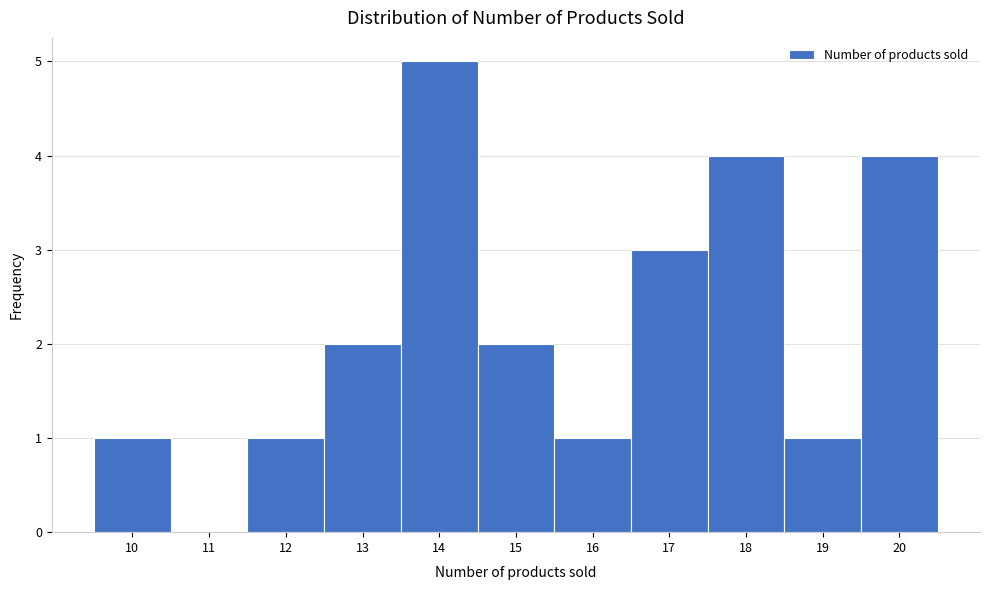

How tall is the bar that spans 9.5 to 10.5 on the x-axis? The values are not printed on the chart, so give them approximately, as read against the axis.

1